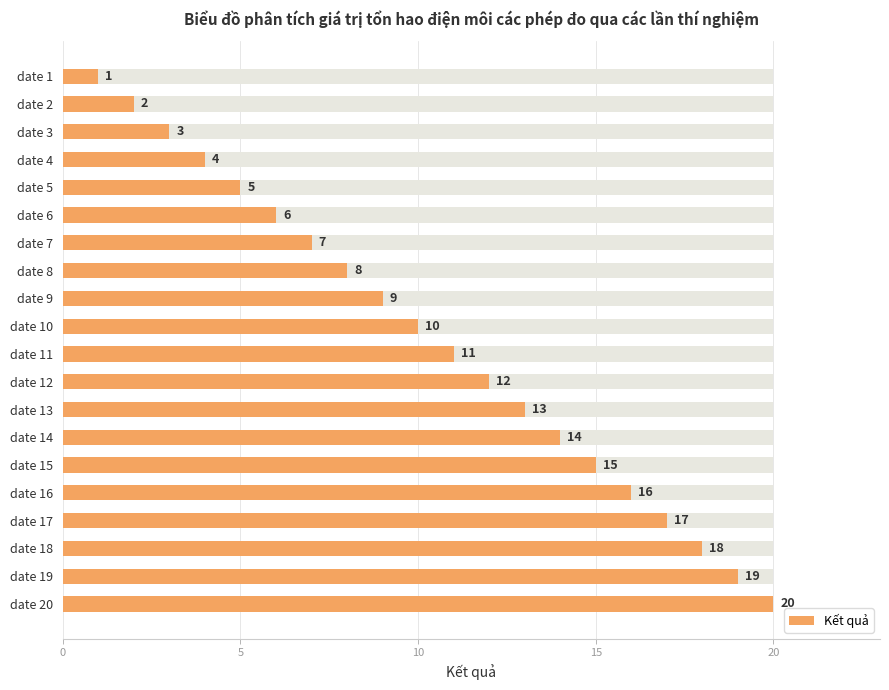

The value at date 11 is 6. True or false?

False